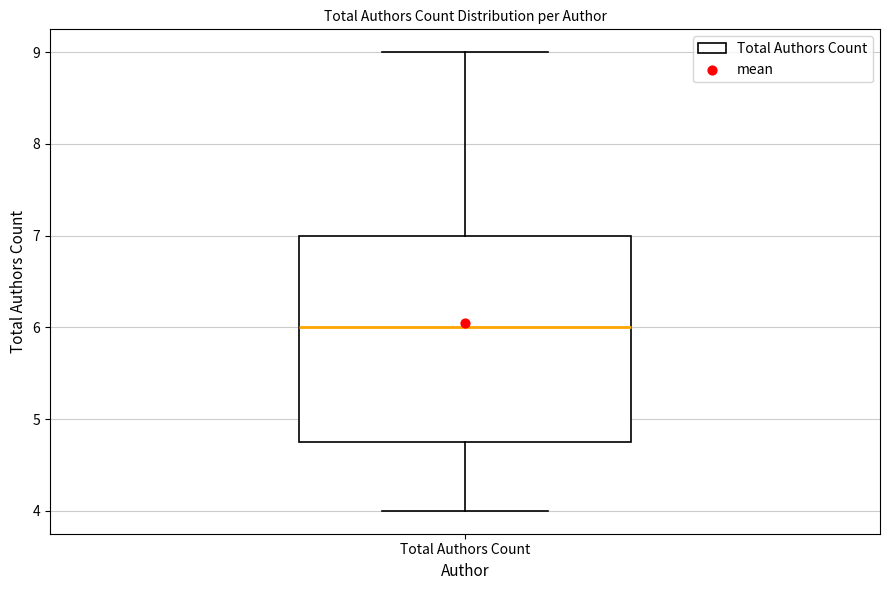

Transcribe this box plot: give where the median line is, the range the box spans, and where the two whiskers end, as read against the y-axis. The values are not printed on the chart, so give them approximately, as read against the axis.

median 6.0, box 4.8 to 7.0, whiskers 4.0 to 9.0